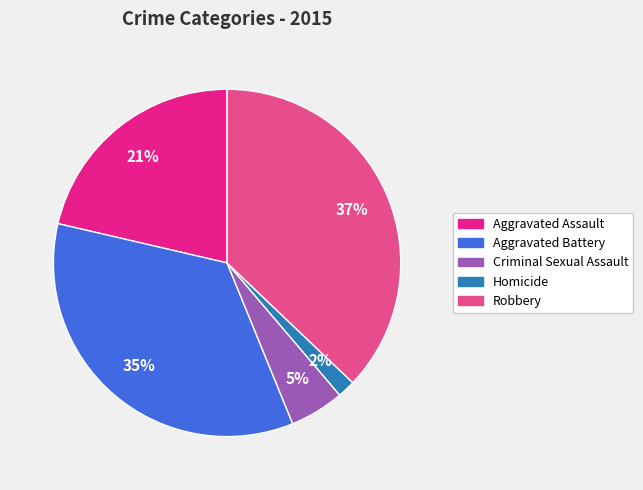

Rank the categories by value from highest to lowest.

Robbery, Aggravated Battery, Aggravated Assault, Criminal Sexual Assault, Homicide